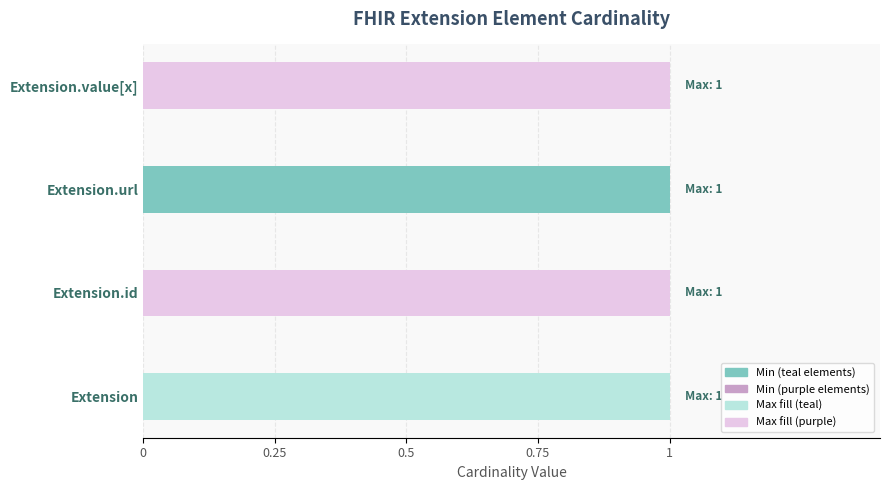

True or false: Min has a value of -1 at Extension.

False